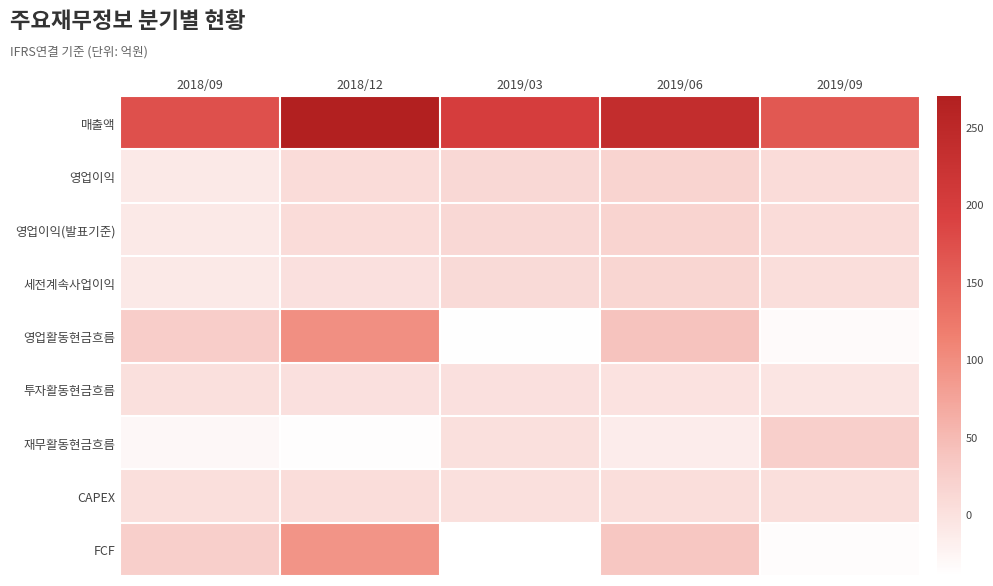

Reading left to right, what are all the values shown in this chart?

매출액: 2018/09=172	2018/12=270	2019/03=199	2019/06=237	2019/09=163
영업이익: 2018/09=-10	2018/12=7	2019/03=11	2019/06=18	2019/09=7
영업이익(발표기준): 2018/09=-10	2018/12=7	2019/03=11	2019/06=18	2019/09=7
세전계속사업이익: 2018/09=-10	2018/12=0	2019/03=9	2019/06=15	2019/09=4
영업활동현금흐름: 2018/09=26	2018/12=98	2019/03=-38	2019/06=39	2019/09=-33
투자활동현금흐름: 2018/09=2	2018/12=1	2019/03=1	2019/06=-2	2019/09=-5
재무활동현금흐름: 2018/09=-30	2018/12=-37	2019/03=2	2019/06=-15	2019/09=23
CAPEX: 2018/09=3	2018/12=5	2019/03=2	2019/06=4	2019/09=3
FCF: 2018/09=23	2018/12=93	2019/03=-40	2019/06=35	2019/09=-36